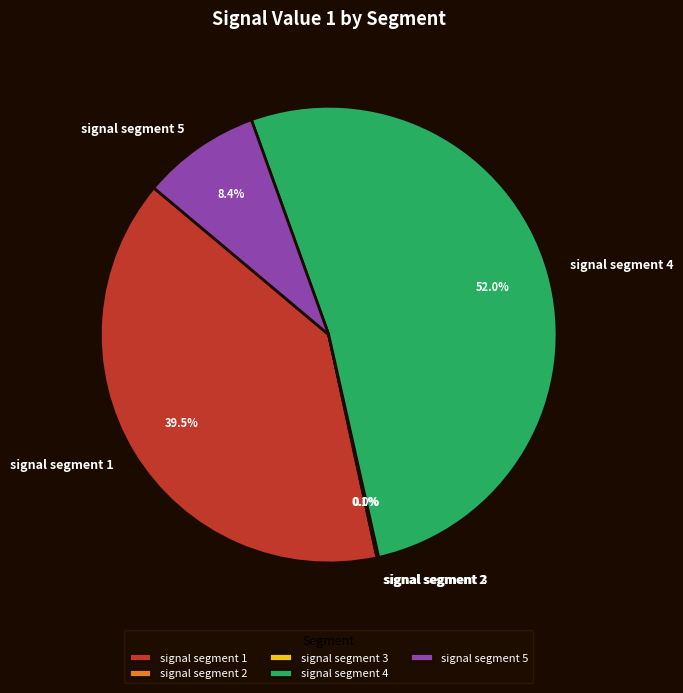

What portion of the pie excludes signal segment 4?

48.0%